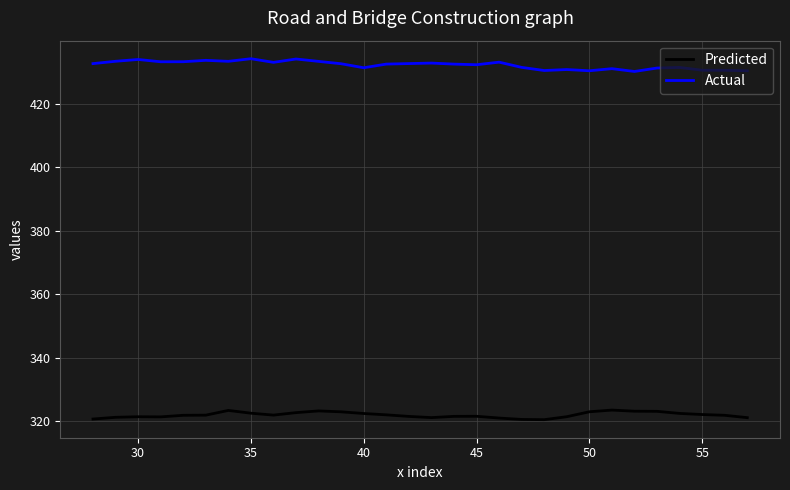

Rank the series by their average value, from highest to lowest.

Actual, Predicted